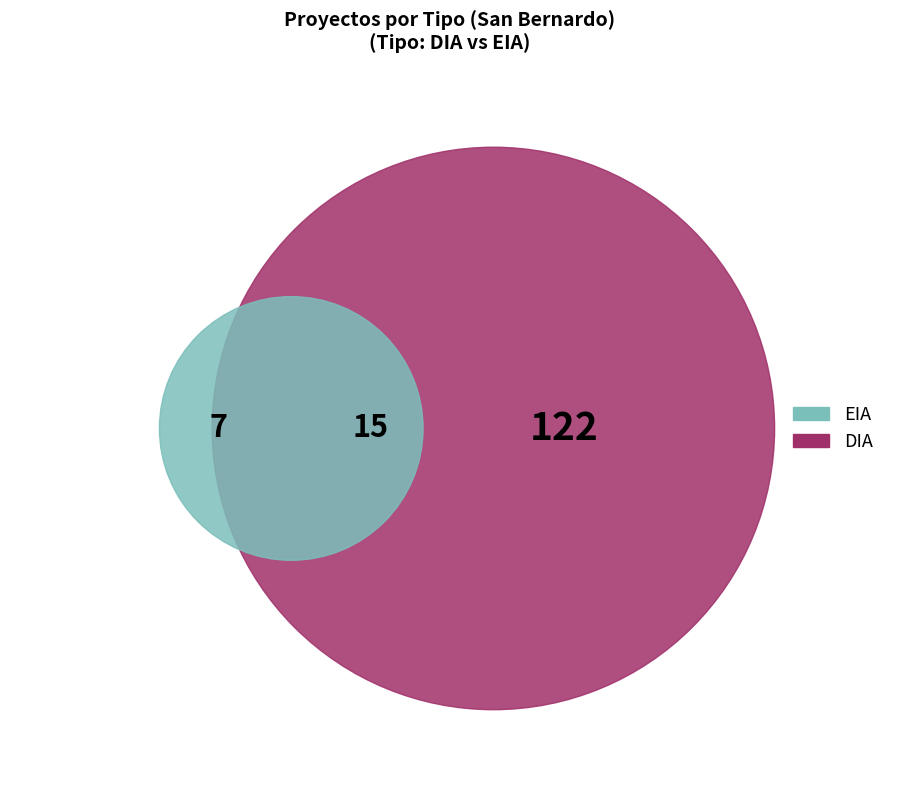

What percentage do EIA and DIA together represent?

100.0%